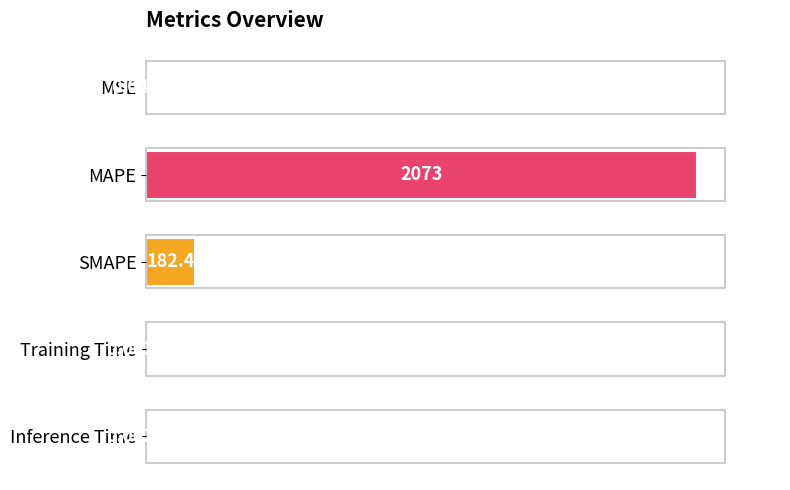

What is the sum of all values?

2255.2